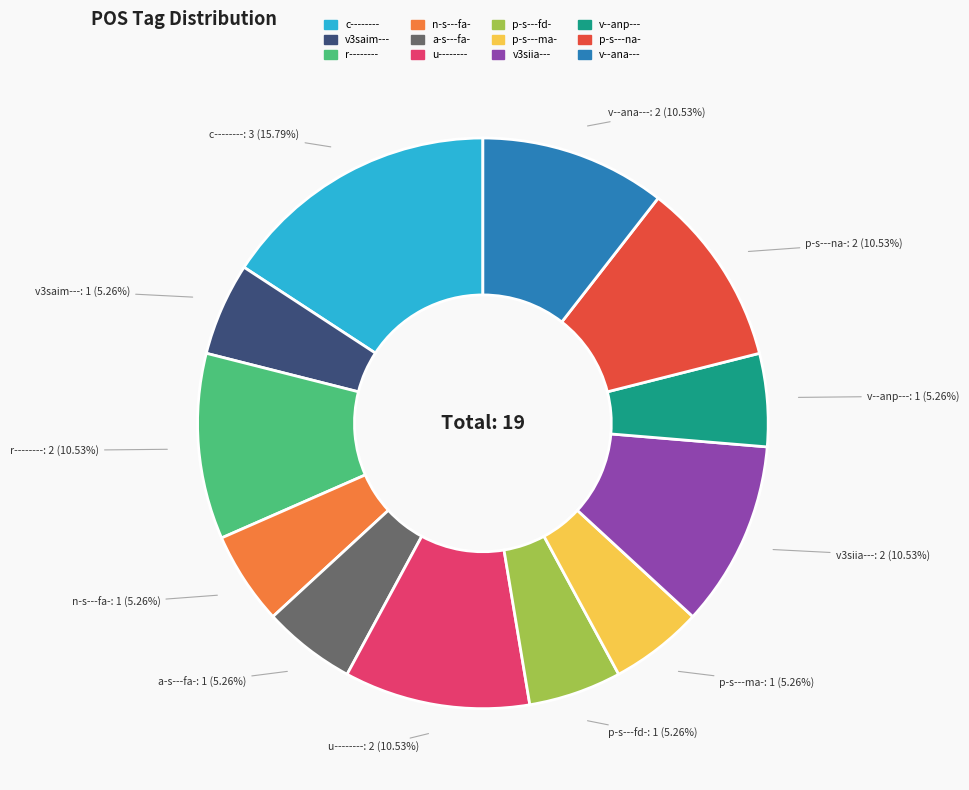

Which slice is the largest?

c--------